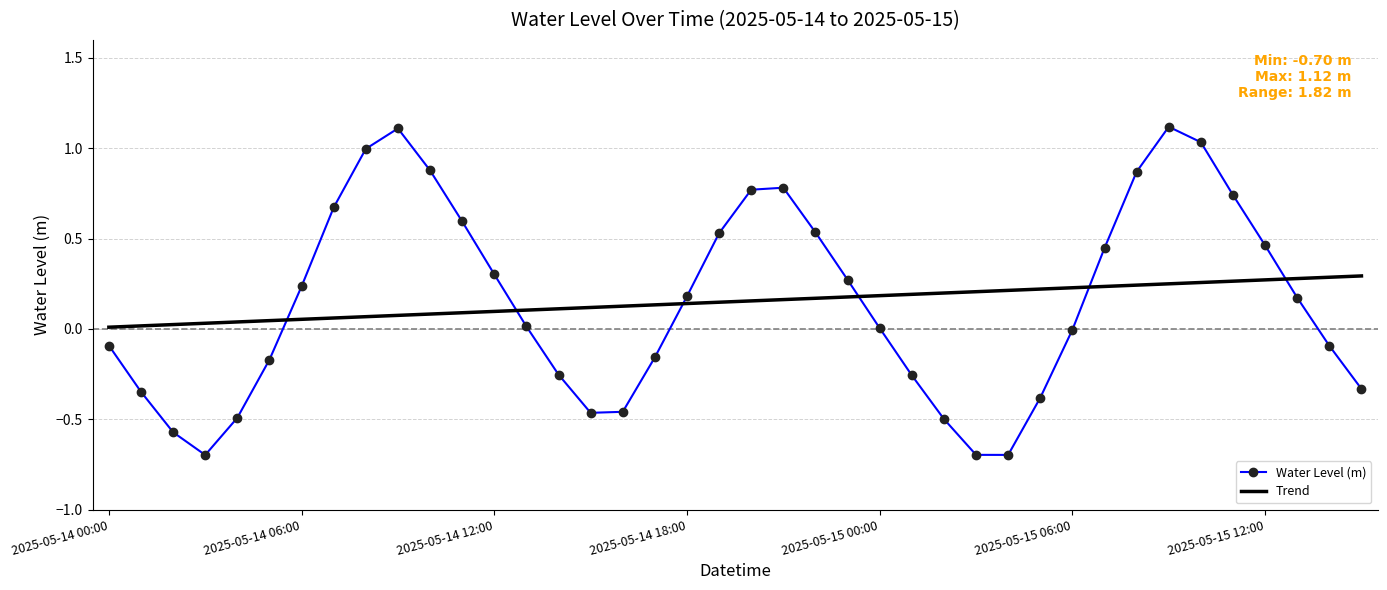

How many times do Water Level (m) and Trend cross each other?

6